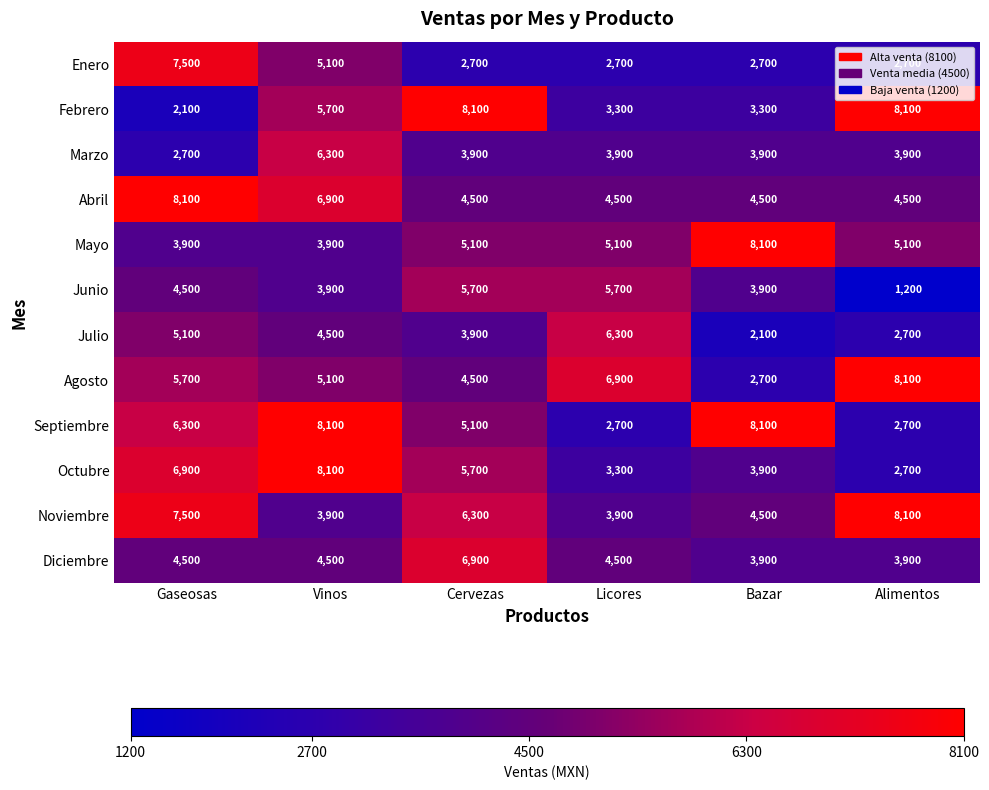

At which category is the sum across all series the highest?

Vinos